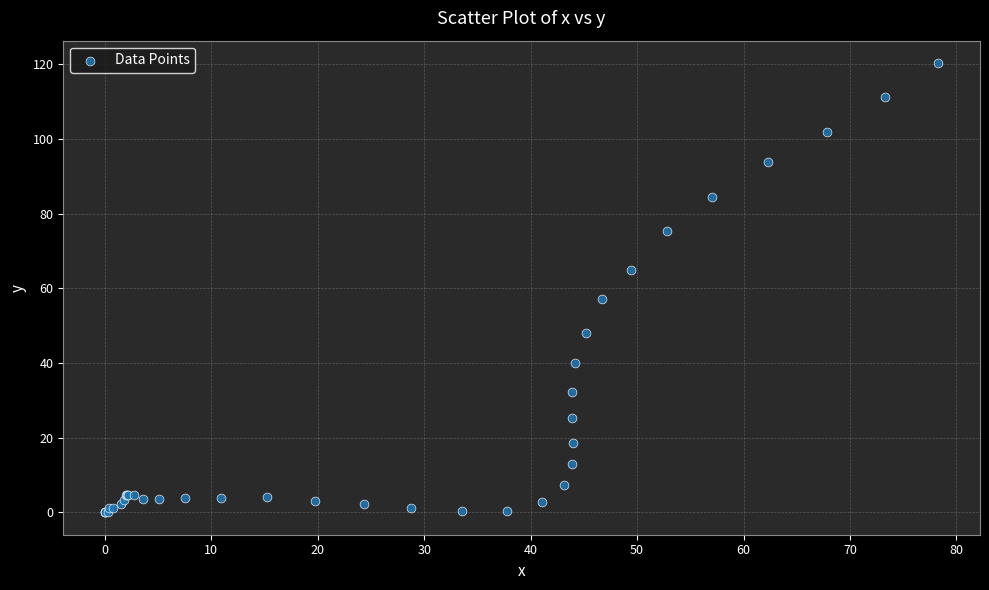

What Y value in the scatter plot is closest to 60?

57.0